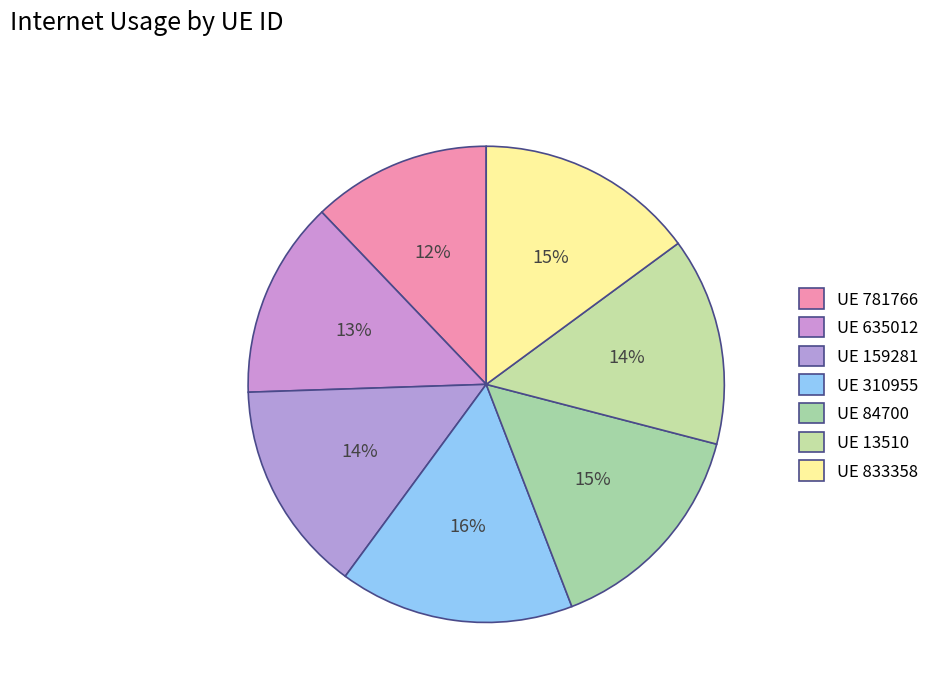

Count the number of slices in the pie.

7